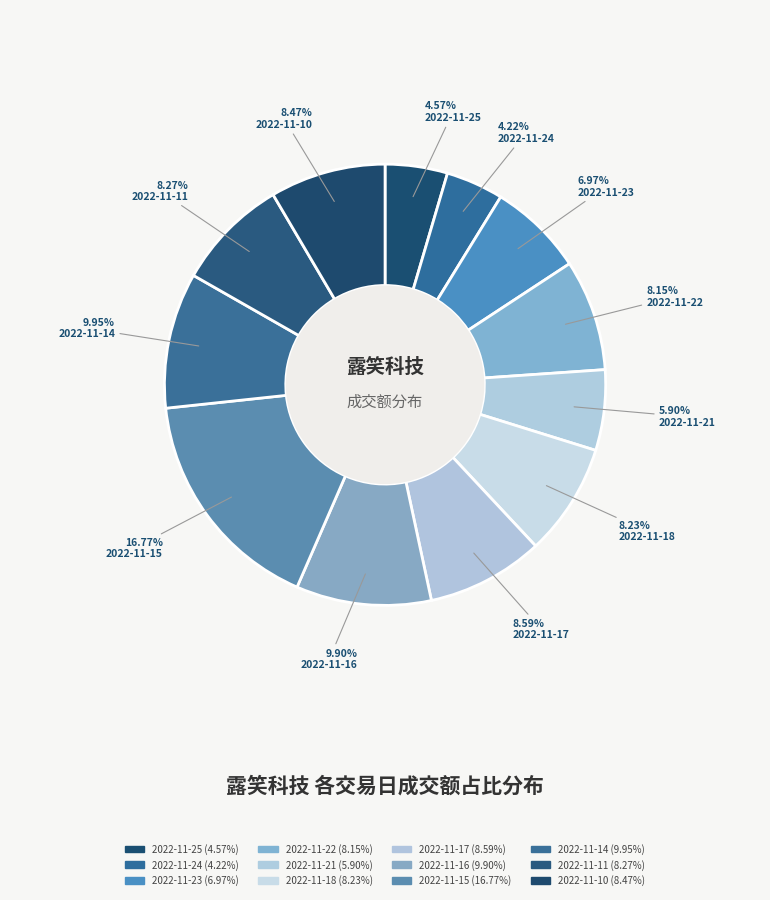

How many slices are in this pie chart?

12